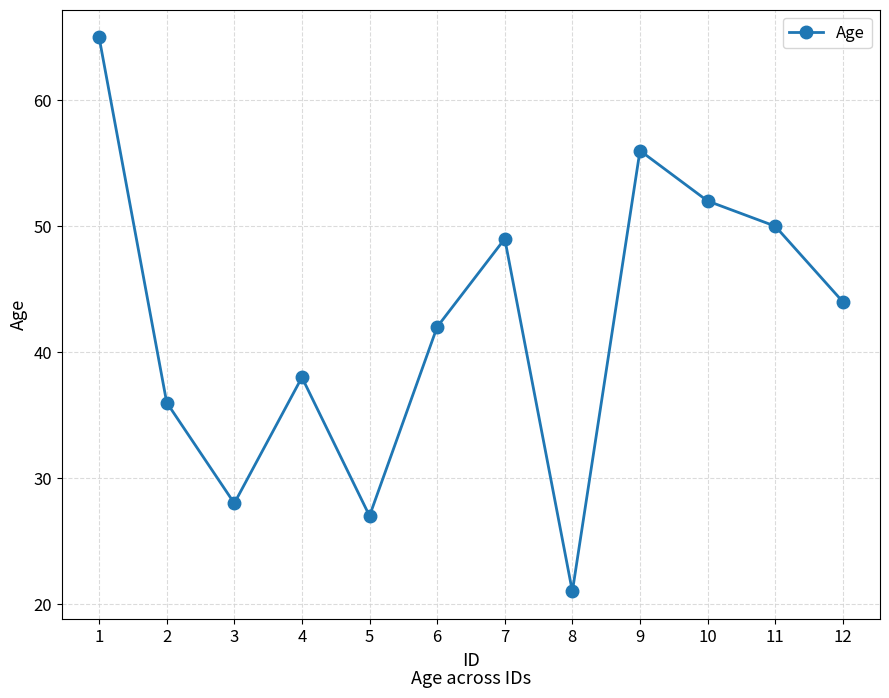

Approximately how many times larger is the value at 7 compared to 2?

1.4